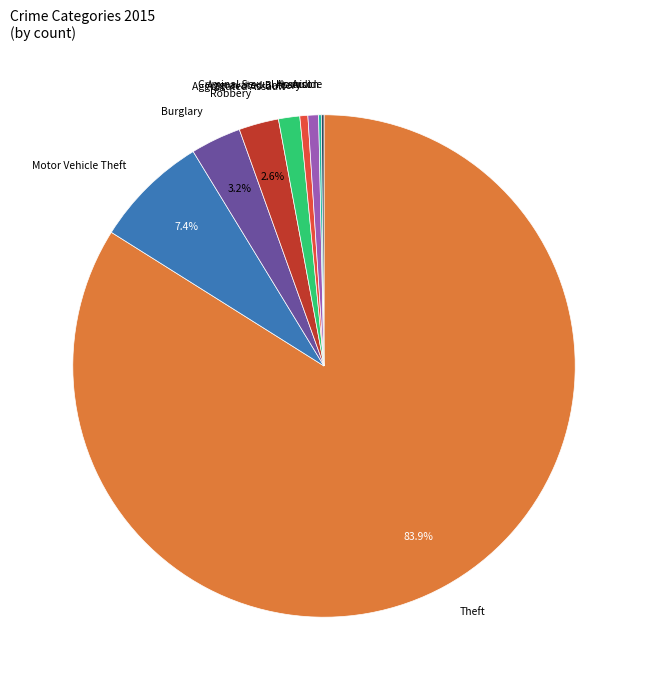

Which slice represents more than half of the pie?

Theft